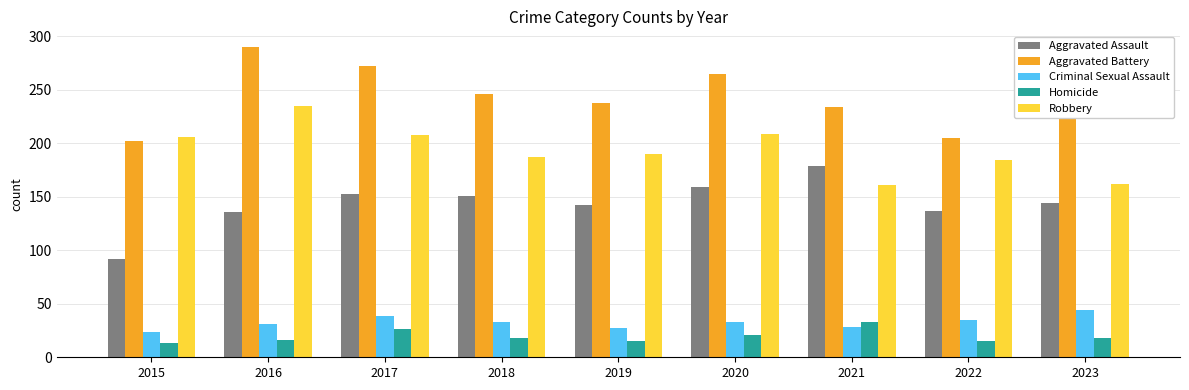

How many categories are shown in the chart?

9